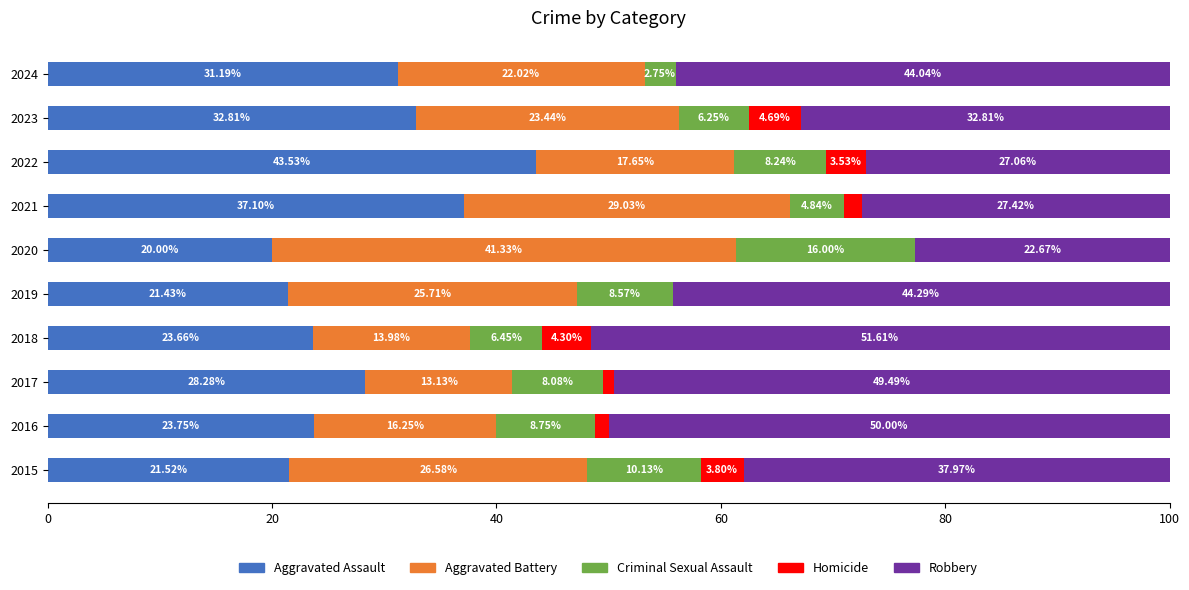

Count the number of categories in the chart.

10